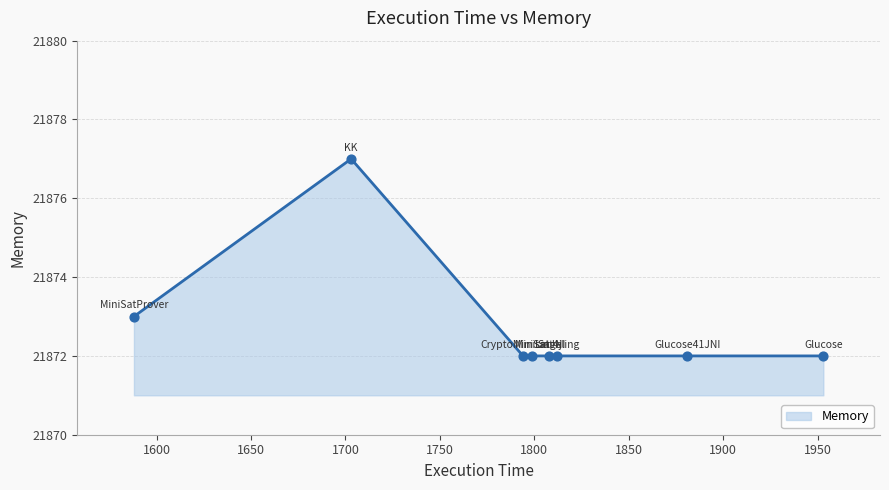

What is the ratio of the value at MiniSatProver to the value at CryptoMiniSatJNI?

1.0